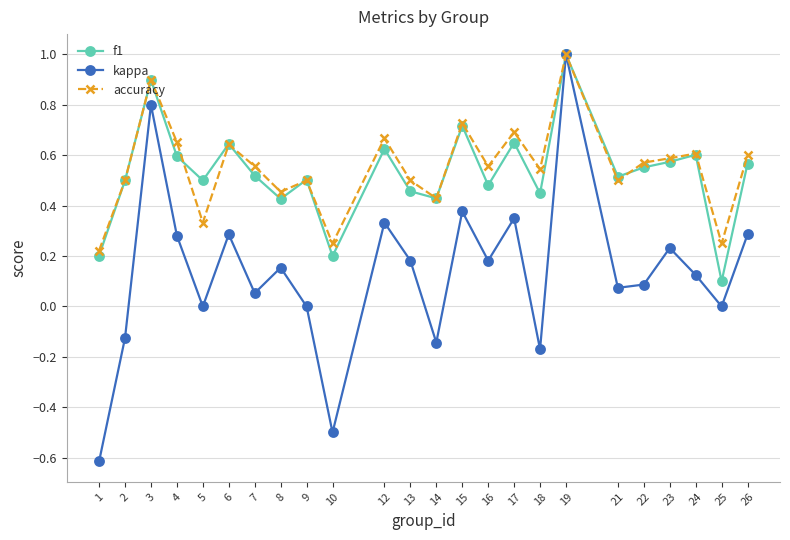

Is the value of f1 at 15 greater than the value of kappa at 18?

Yes